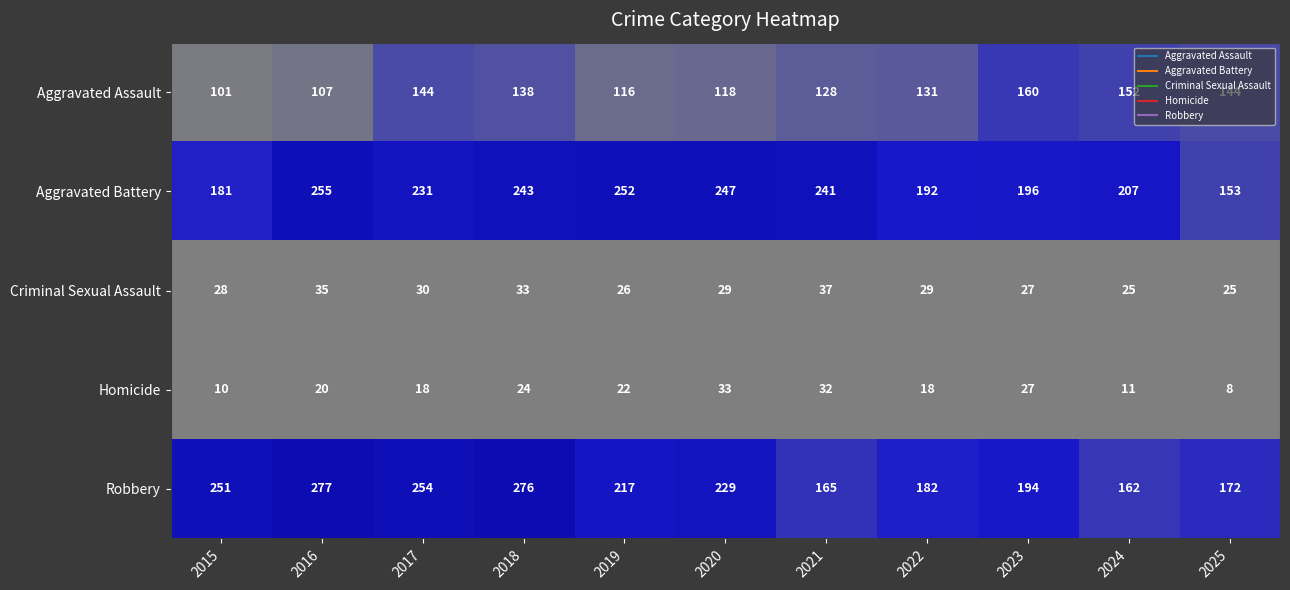

What is the approximate value of Robbery at 2017, to the nearest 50?

250